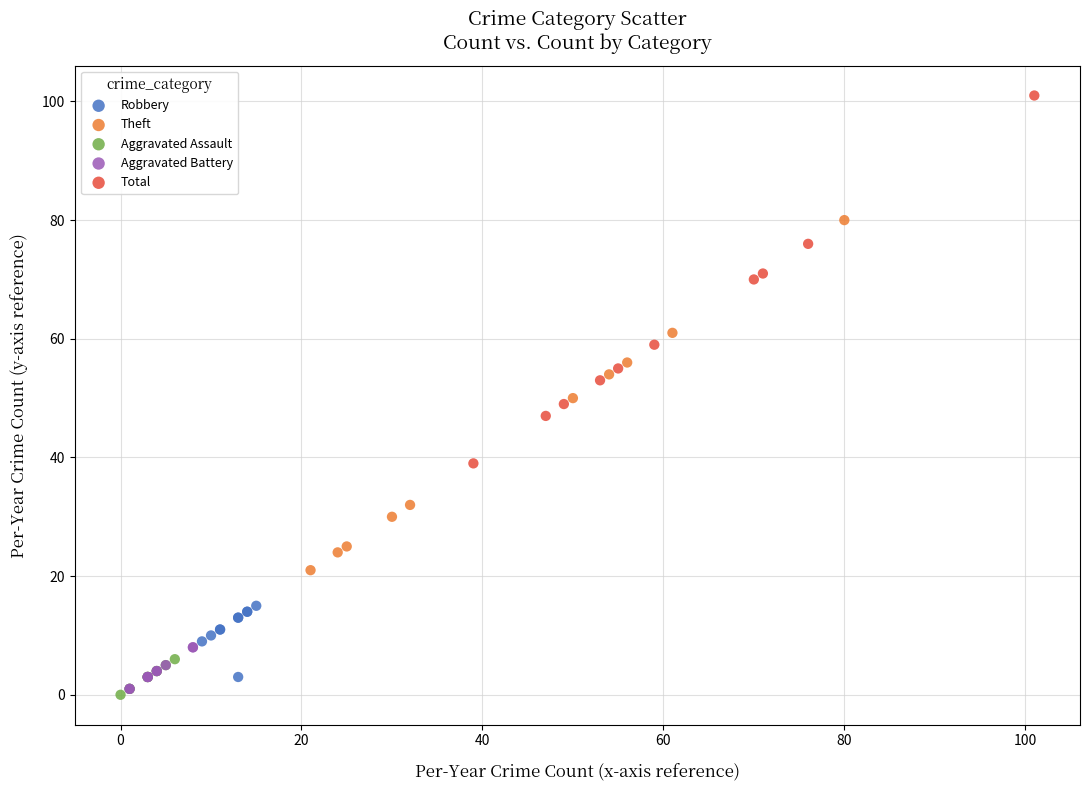

What are all the series names shown in the legend?

Robbery, Theft, Aggravated Assault, Aggravated Battery, Total